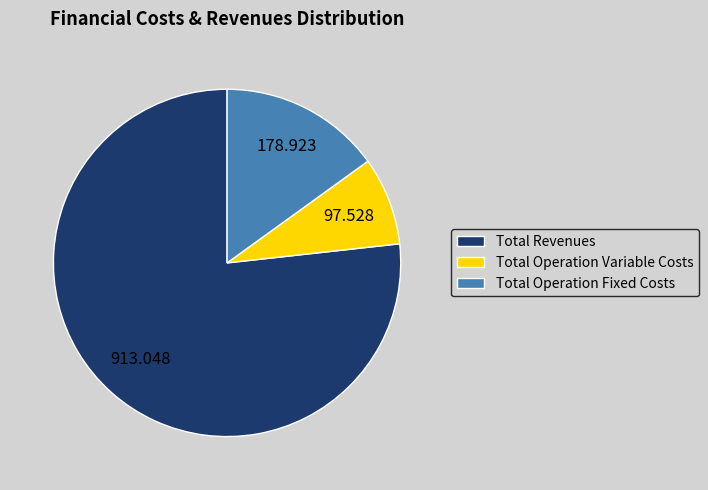

How many segments does this pie chart have?

3